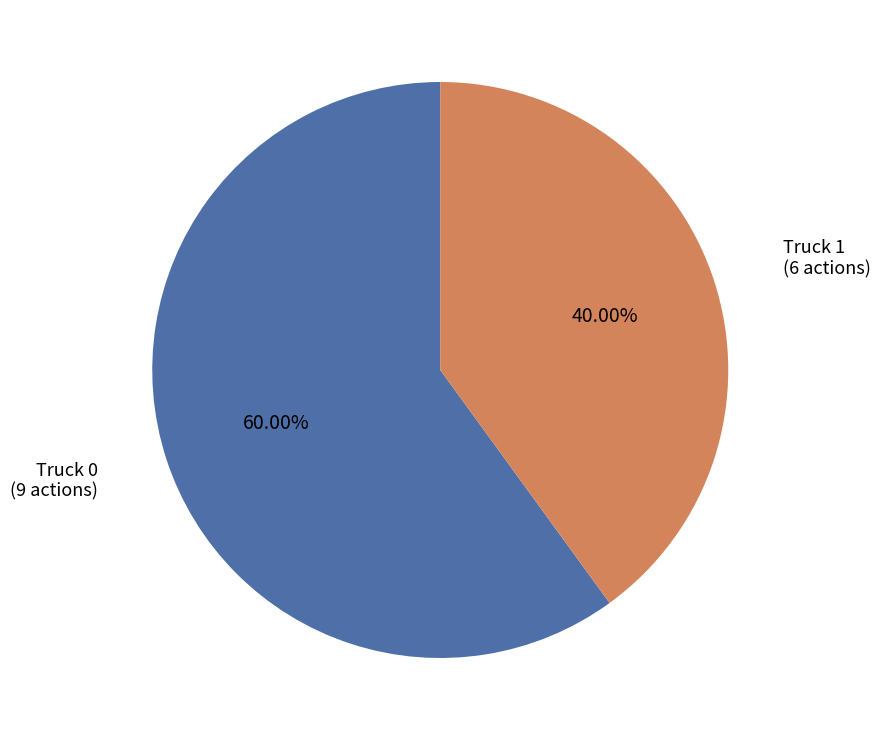

Is there a majority slice in this chart?

Yes